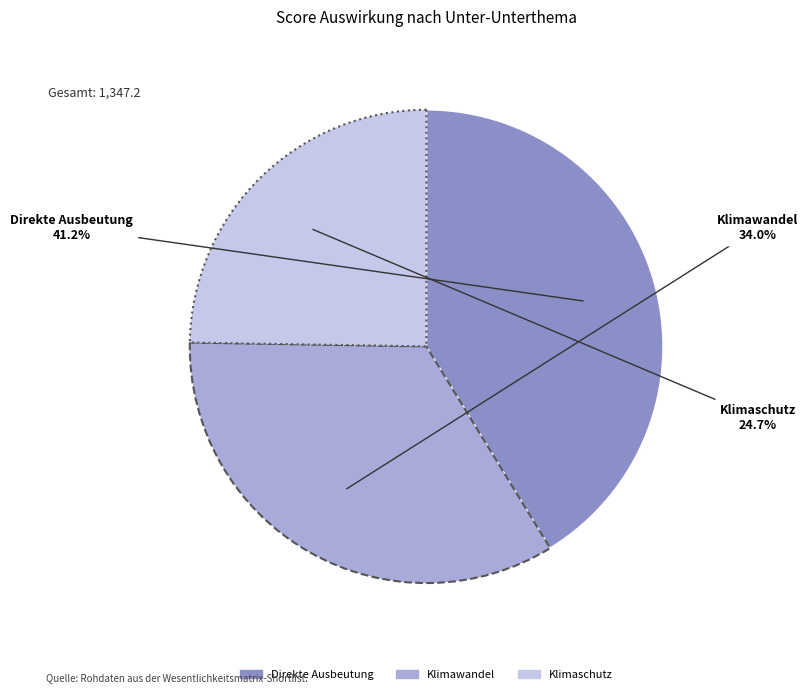

True or false: Klimawandel accounts for 34% of the total.

True